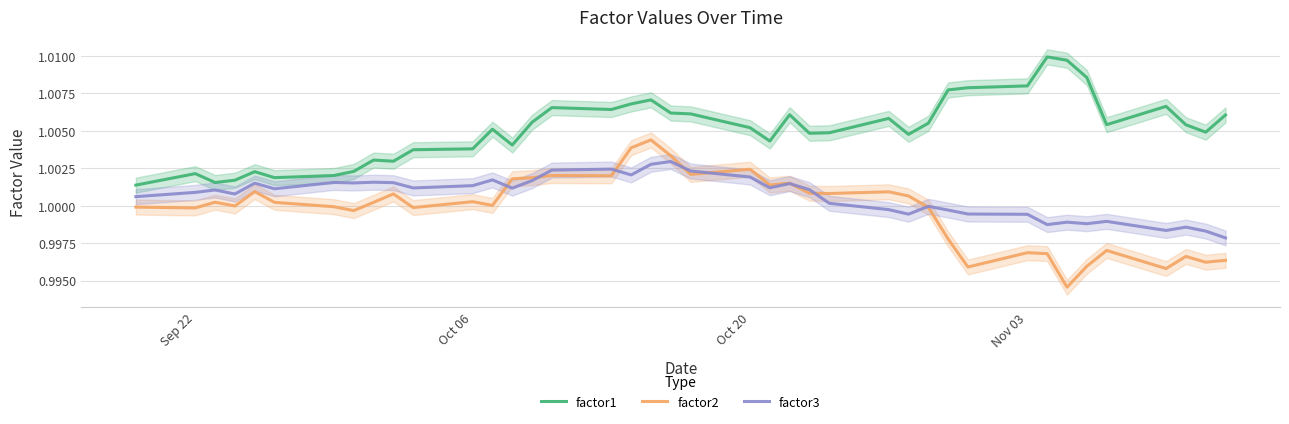

In factor1, how many points are lower than both neighbors (excluding endpoints)?

10